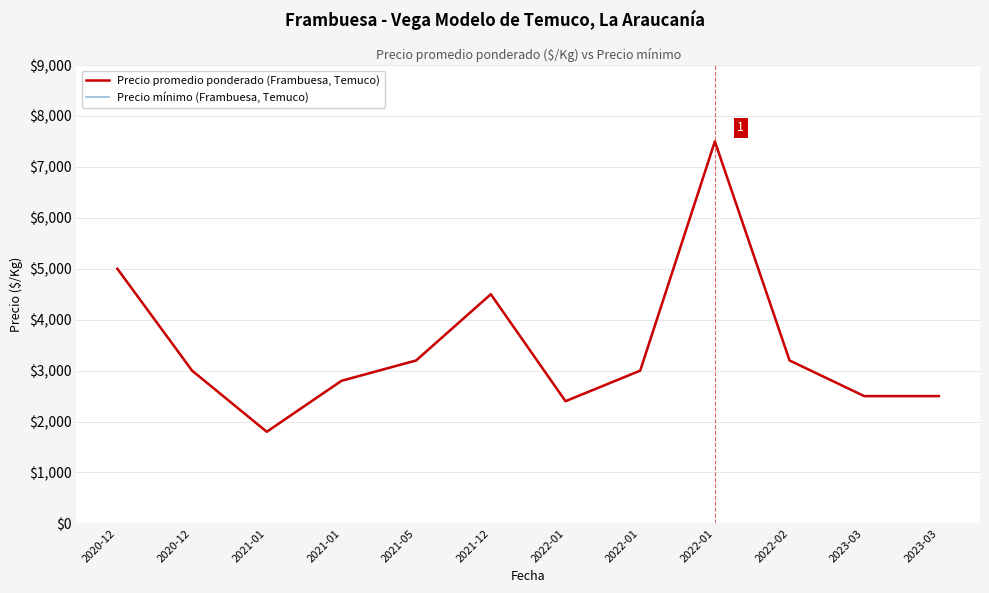

In Precio promedio ponderado (Frambuesa, Temuco), how many points are higher than both neighbors (excluding endpoints)?

2